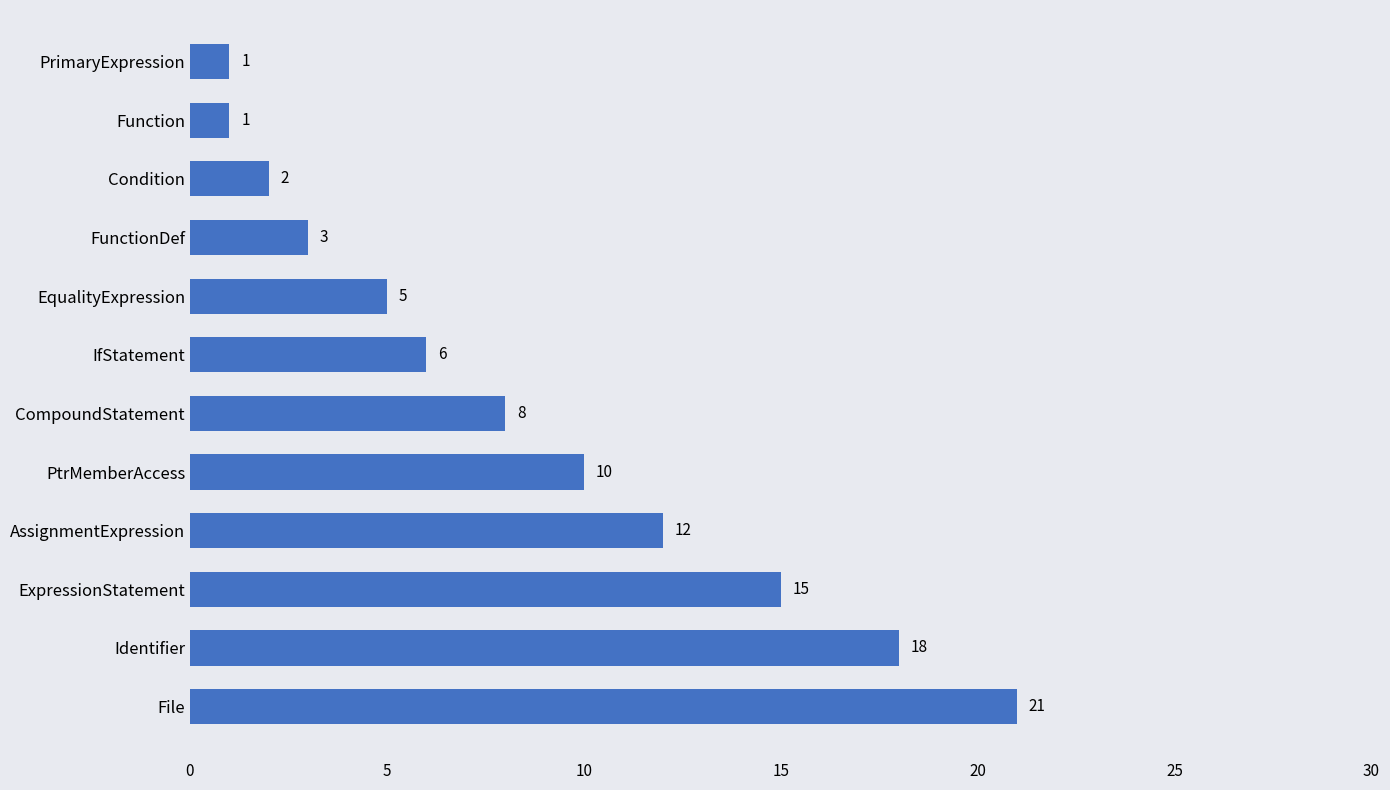

What is the change in value from File to Function?

-20